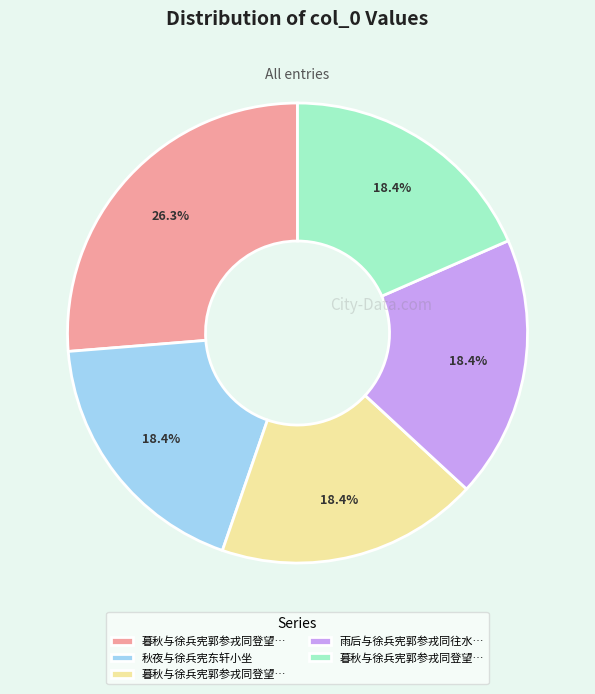

How many segments does this pie chart have?

5